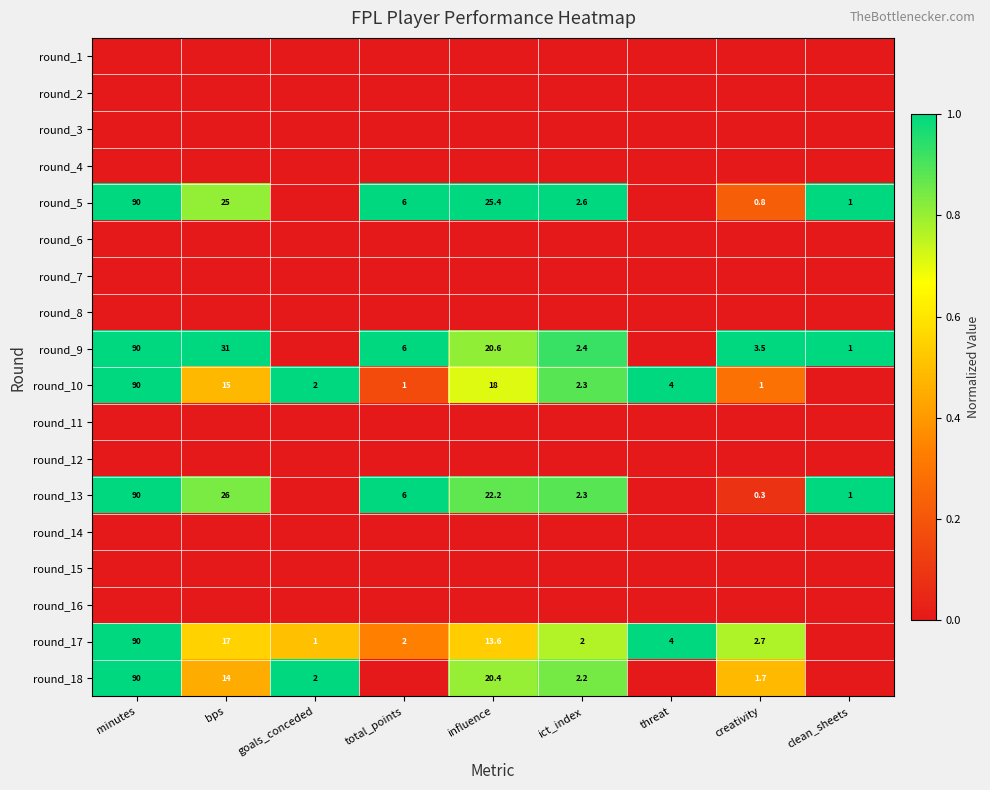

The round_5 series shows 25.0 at bps. True or false?

True